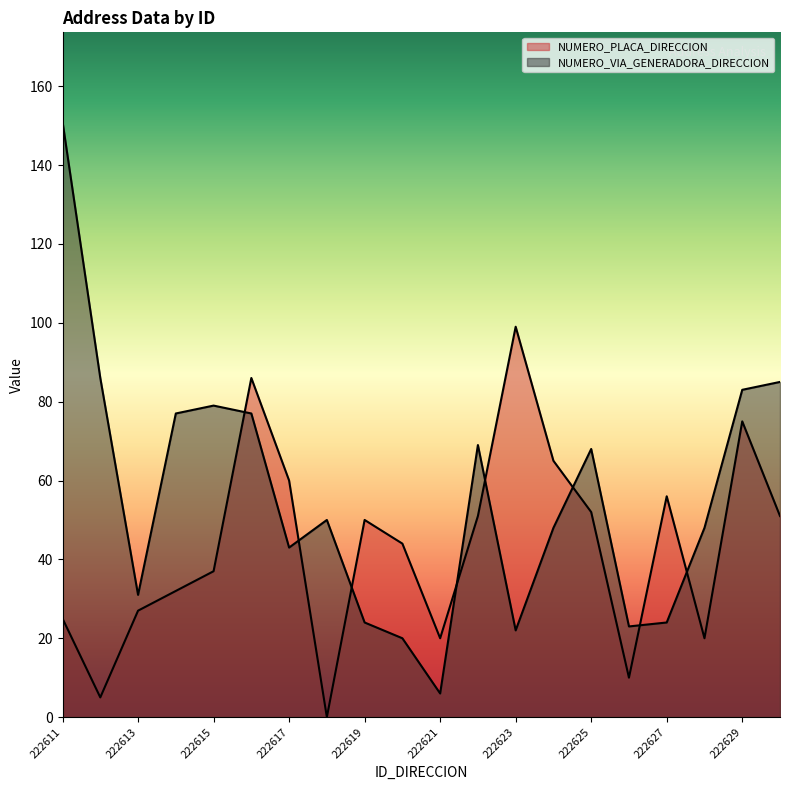

How many lines are shown in the chart?

2